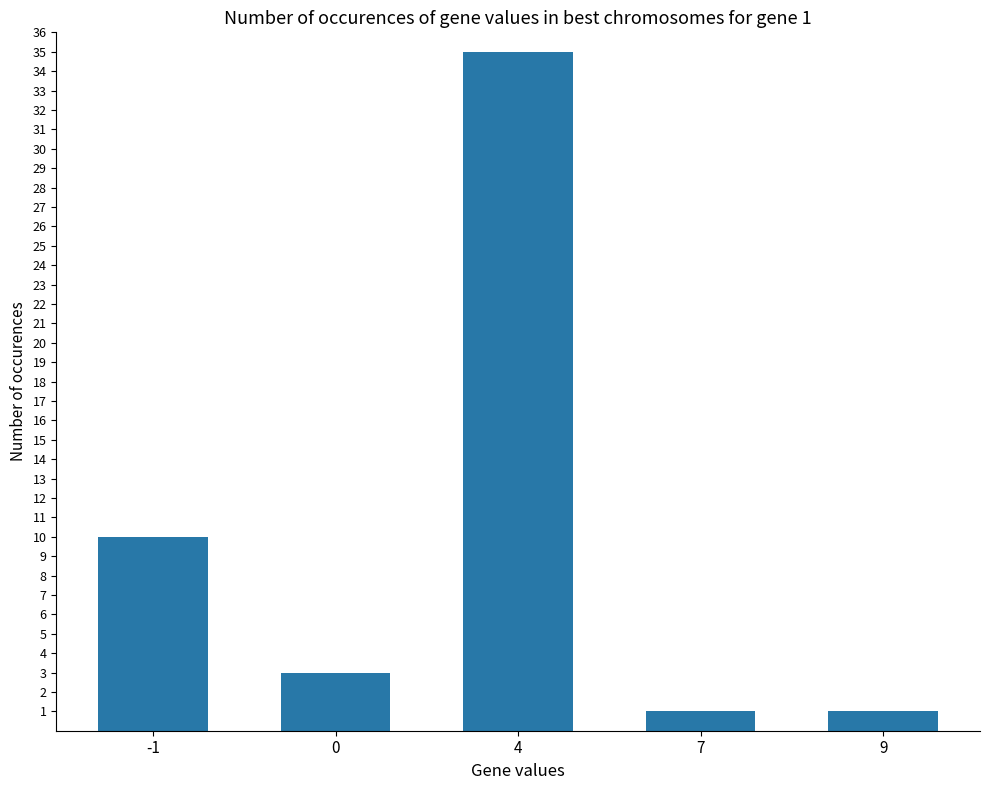

What is the difference between the values at 9 and 4?

34